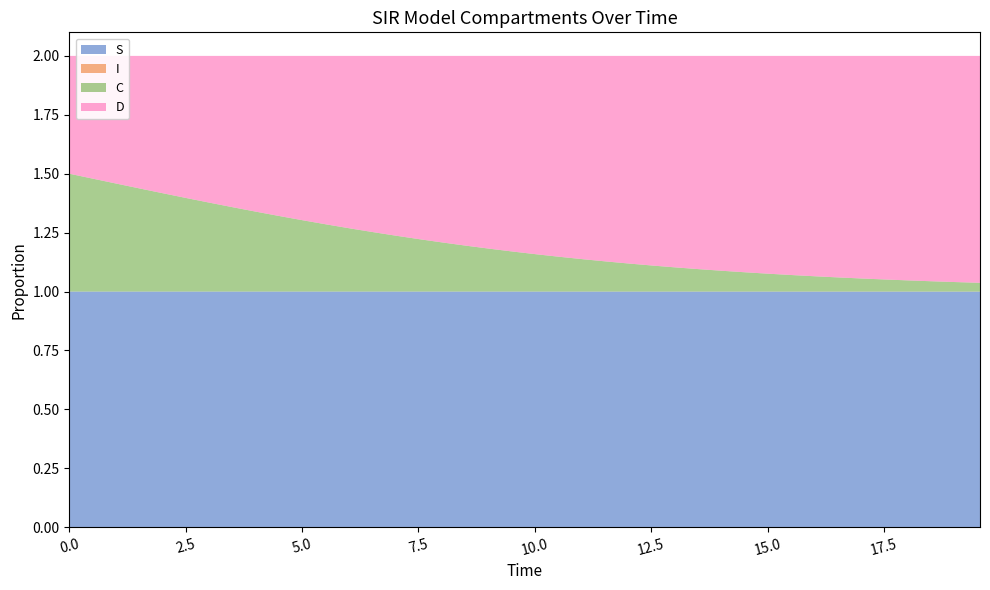

Reading right to left, what are all the values shown in this chart?

S: 1.0	1.0	1.0	1.0	1.0	1.0	1.0	1.0	1.0	1.0	1.0	1.0	1.0	1.0	1.0	1.0	1.0	1.0	1.0	1.0	1.0	1.0	1.0	1.0	1.0	1.0	1.0	1.0	1.0	1.0	1.0	1.0	1.0	1.0	1.0	1.0	1.0	1.0	1.0	1.0
I: 0.0	0.0	0.0	0.0	0.0	0.0	0.0	0.0	0.0	0.0	0.0	0.0	0.0	0.0	0.0	0.0	0.0	0.0	0.0	0.0	0.0	0.0	0.0	0.0	0.0	0.0	0.0	0.0	0.0	0.0	0.0	0.0	0.0	0.0	0.0	0.0	0.0	0.0	0.0	0.0
C: 0.0	0.0	0.0	0.0	0.1	0.1	0.1	0.1	0.1	0.1	0.1	0.1	0.1	0.1	0.1	0.1	0.1	0.1	0.1	0.2	0.2	0.2	0.2	0.2	0.2	0.2	0.3	0.3	0.3	0.3	0.3	0.3	0.4	0.4	0.4	0.4	0.4	0.5	0.5	0.5
D: 1.0	1.0	1.0	1.0	0.9	0.9	0.9	0.9	0.9	0.9	0.9	0.9	0.9	0.9	0.9	0.9	0.9	0.9	0.9	0.8	0.8	0.8	0.8	0.8	0.8	0.8	0.7	0.7	0.7	0.7	0.7	0.7	0.6	0.6	0.6	0.6	0.6	0.5	0.5	0.5